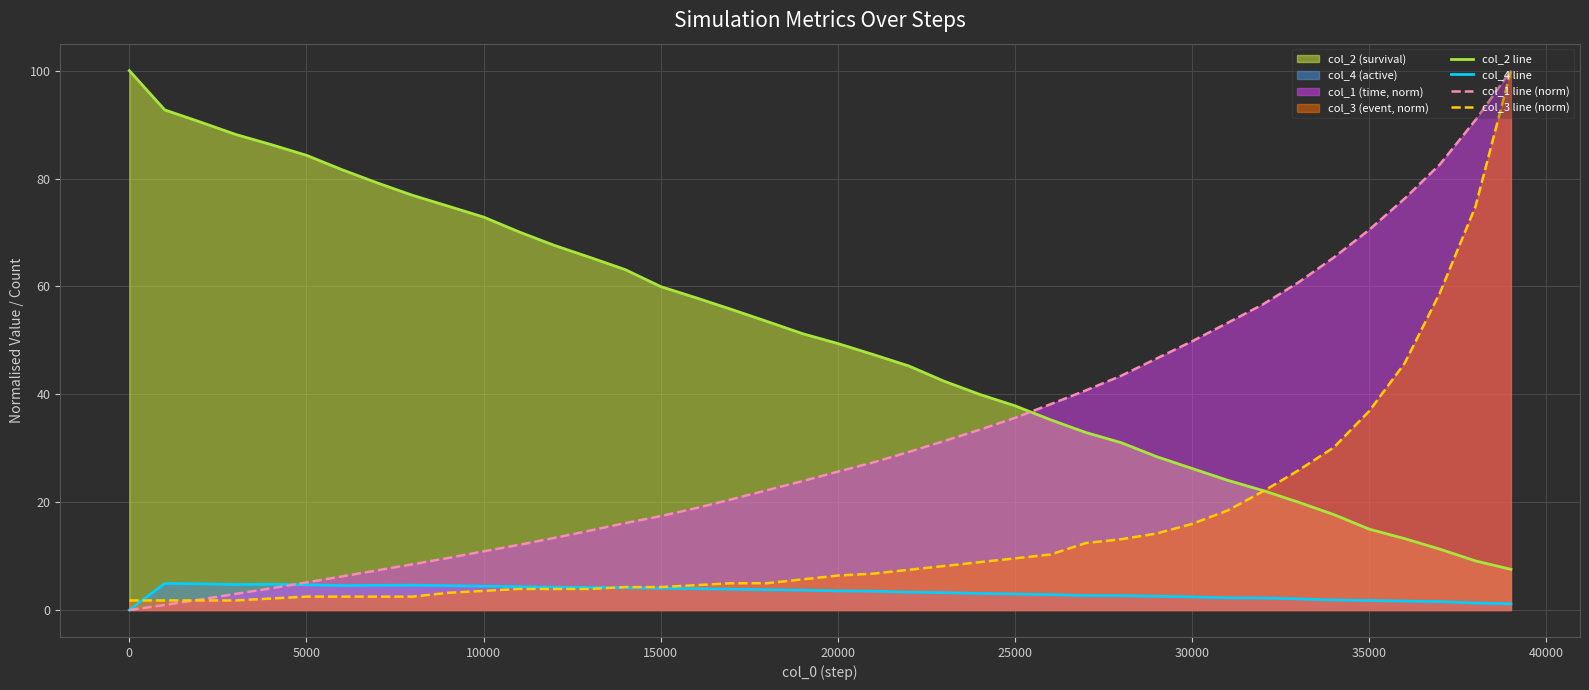

Which series has the largest total across all categories?

col_2 line